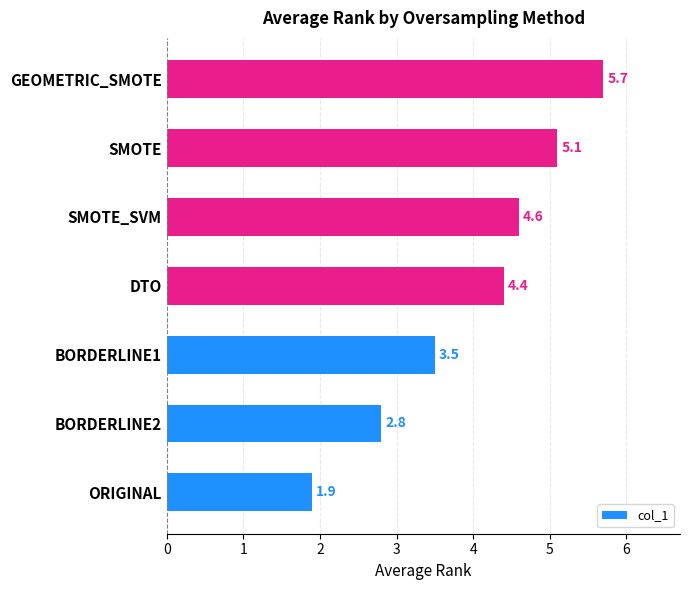

Reading bottom to top, list all the values displayed in this chart.

ORIGINAL=1.9	BORDERLINE2=2.8	BORDERLINE1=3.5	DTO=4.4	SMOTE_SVM=4.6	SMOTE=5.1	GEOMETRIC_SMOTE=5.7